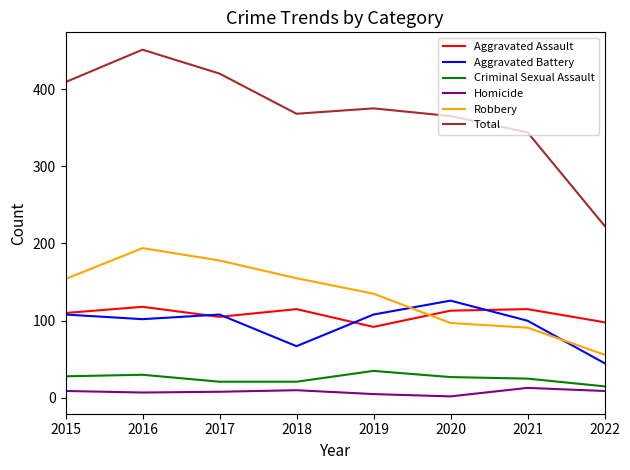

True or false: Homicide and Aggravated Assault cross at least once.

False